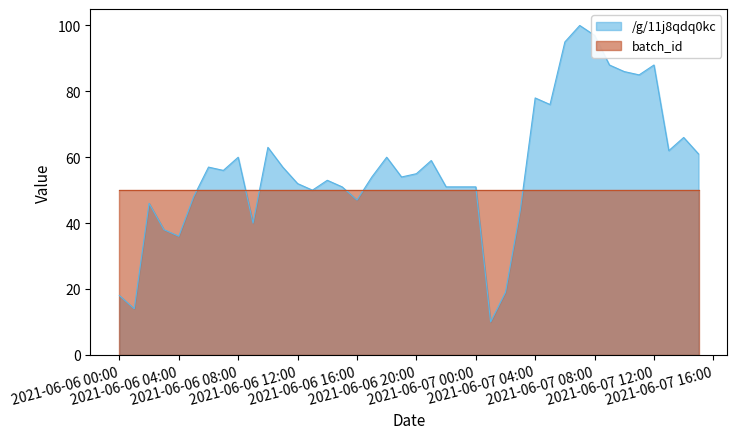

Which series has the largest range (max minus min)?

/g/11j8qdq0kc